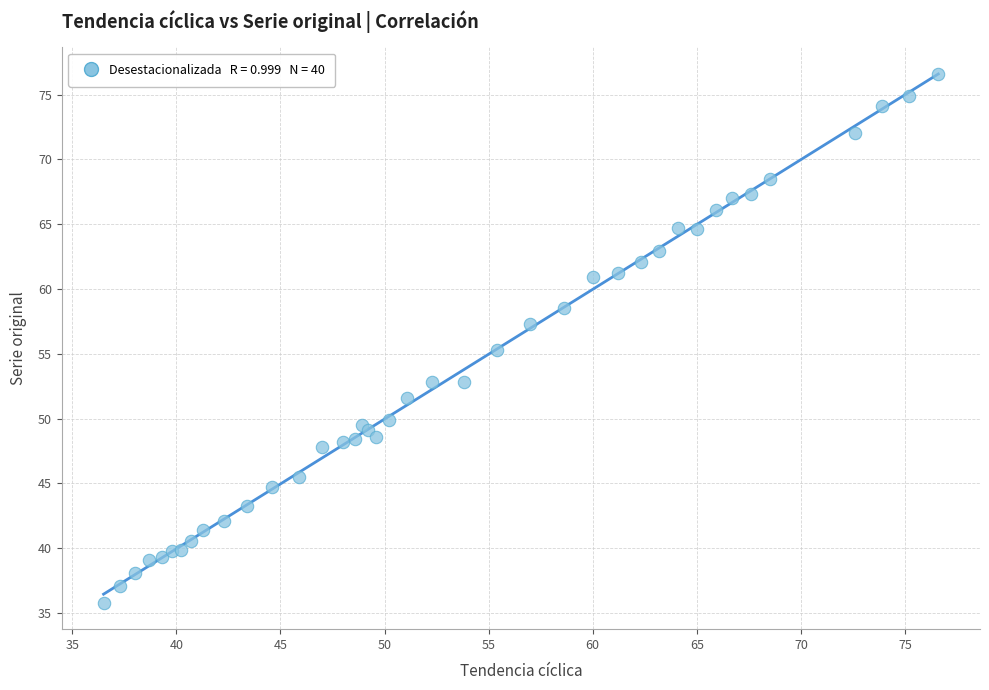

What Y value in the scatter plot is closest to 56?

55.3